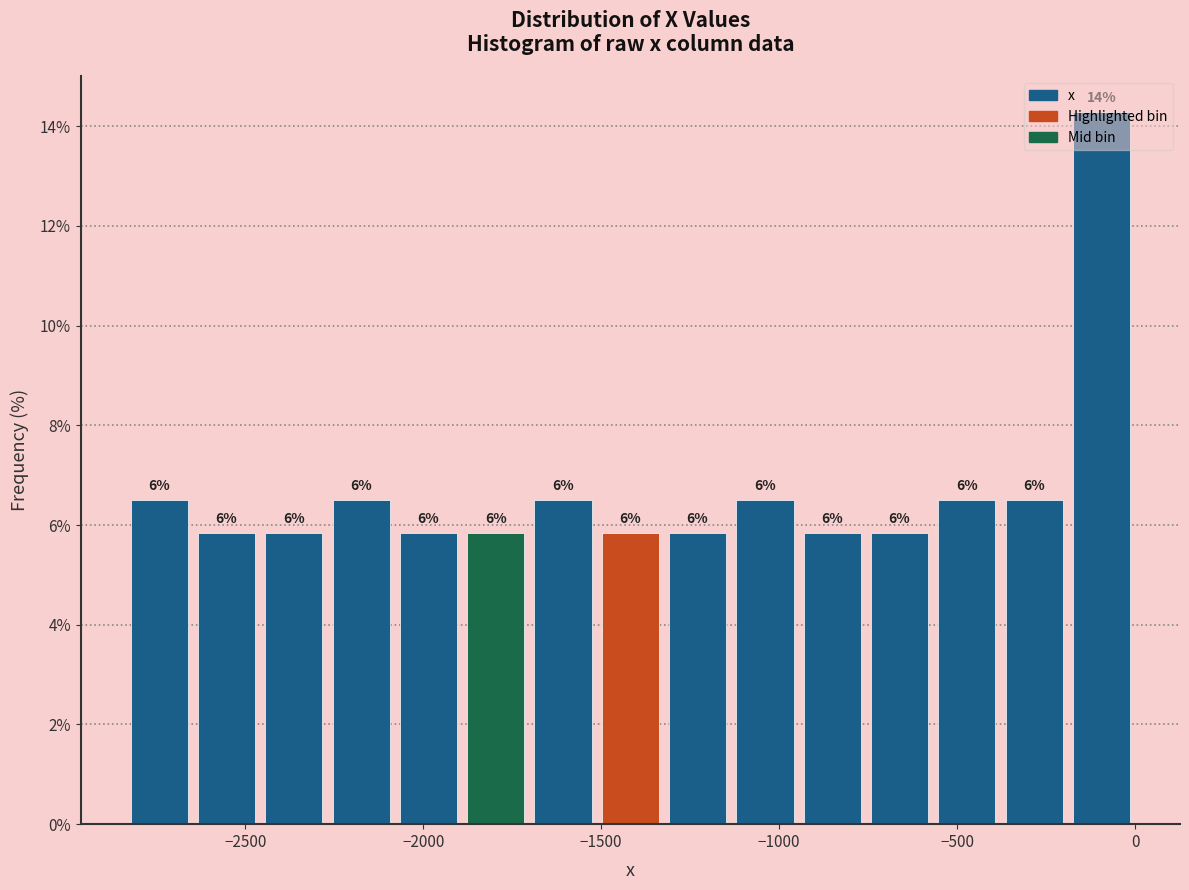

Around what value on the x-axis is the tallest bar? Give the approximate position of its centre, as read against the axis.

-100